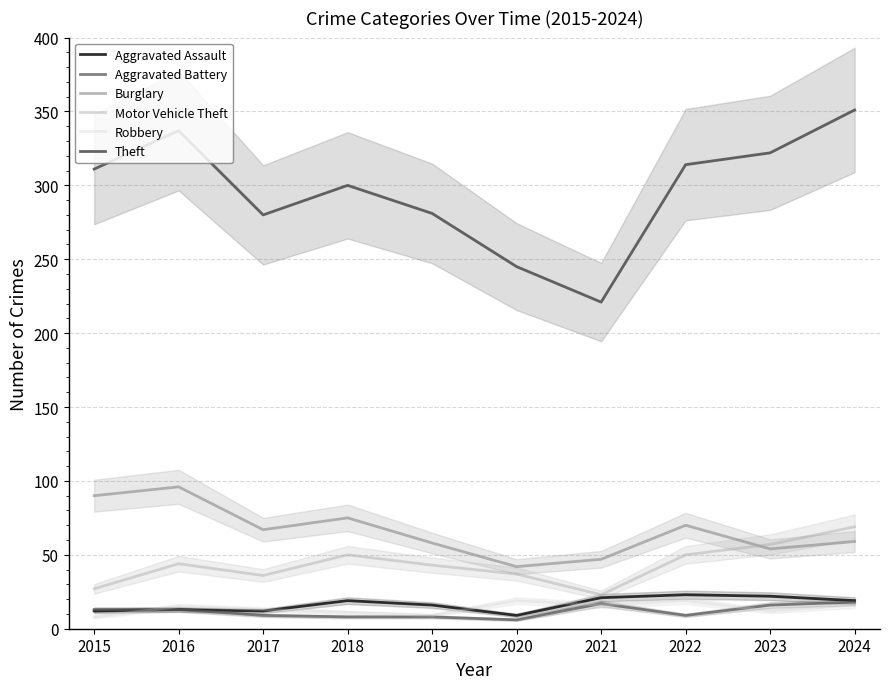

Which series has the widest spread of values?

Theft